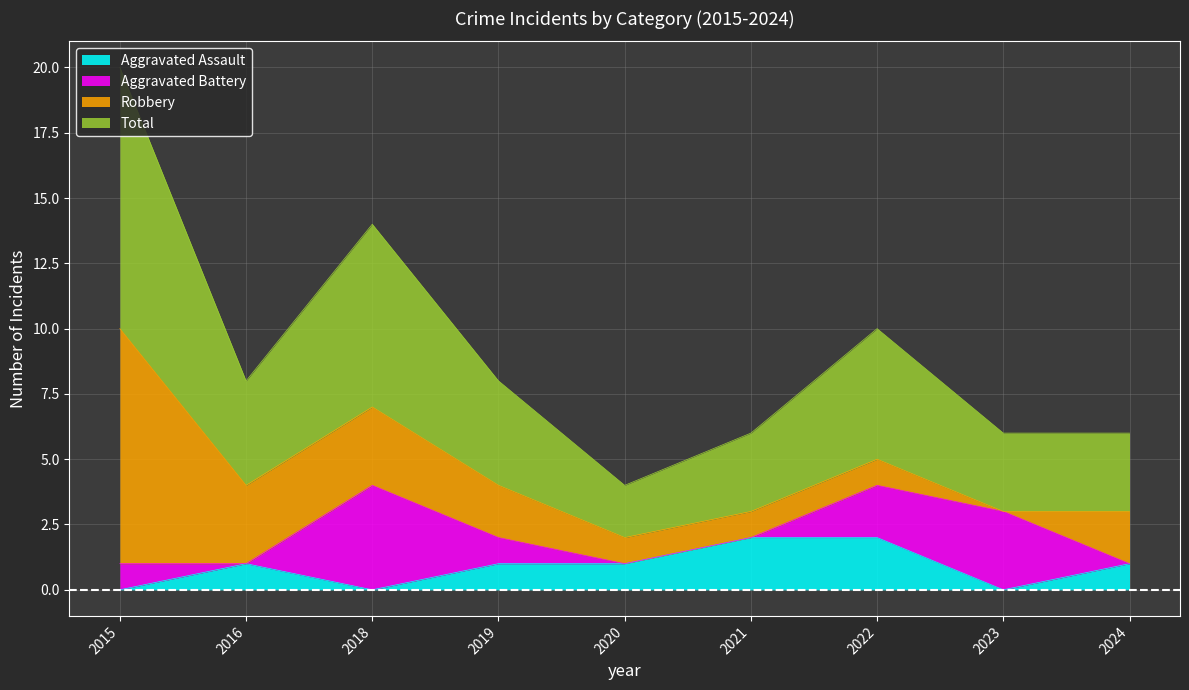

What are all the series names shown in the legend?

Aggravated Assault, Aggravated Battery, Robbery, Total